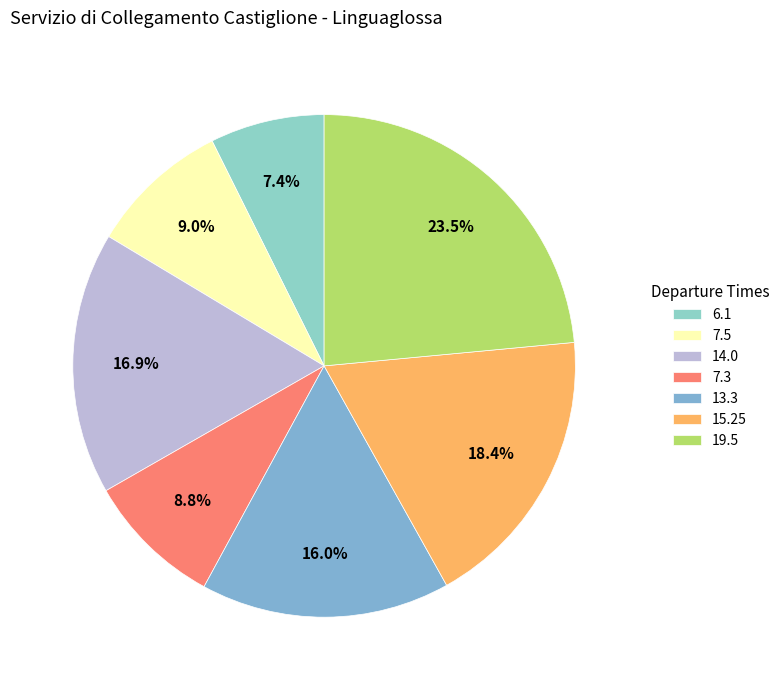

What percentage is NOT represented by 7.3?

91.2%